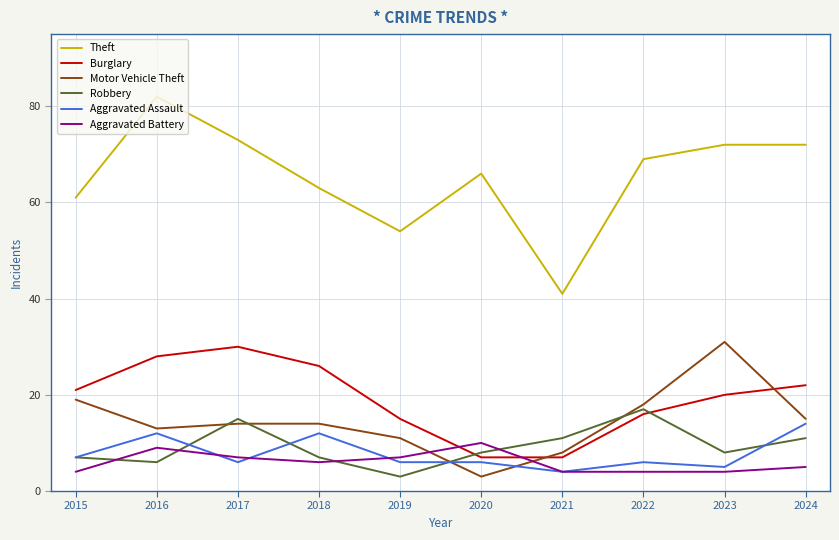

At how many categories does at least one series exceed 24?

10